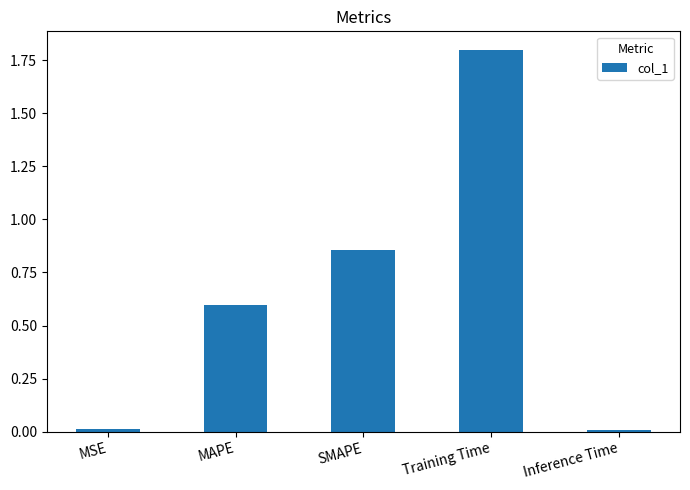

Between Training Time and Inference Time, which is larger?

Training Time